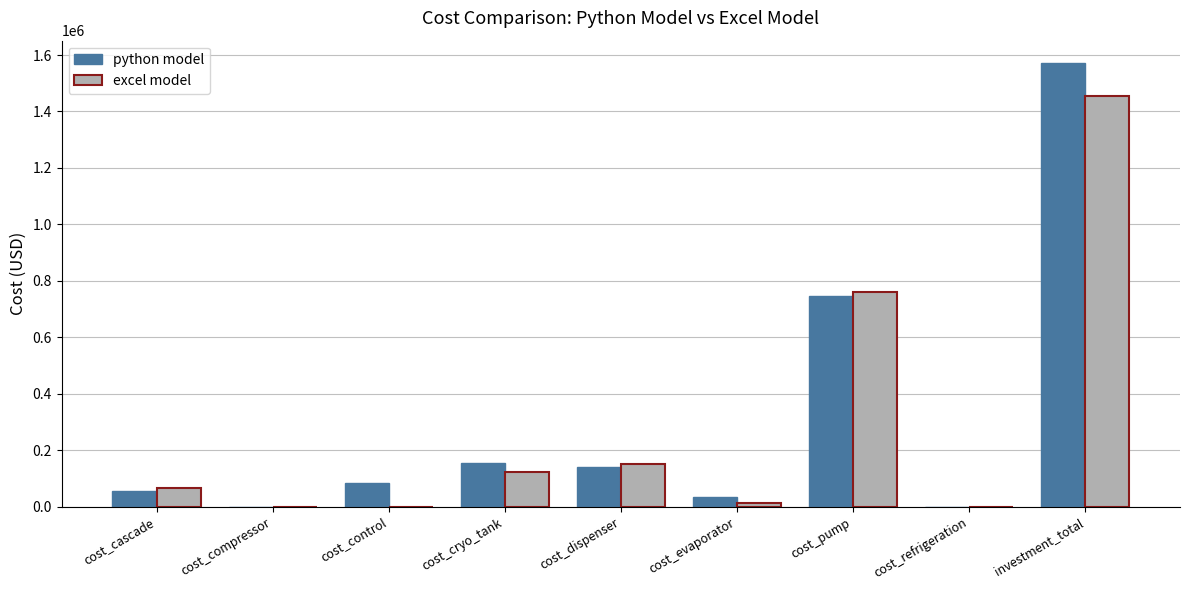

Which category has the highest value in the python model series?

investment_total